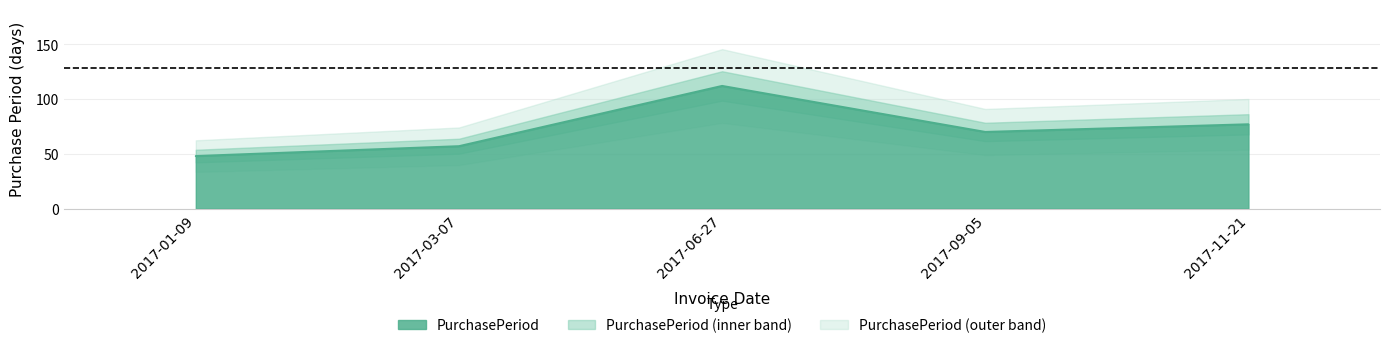

True or false: the data has more than 1 interior local peaks.

False